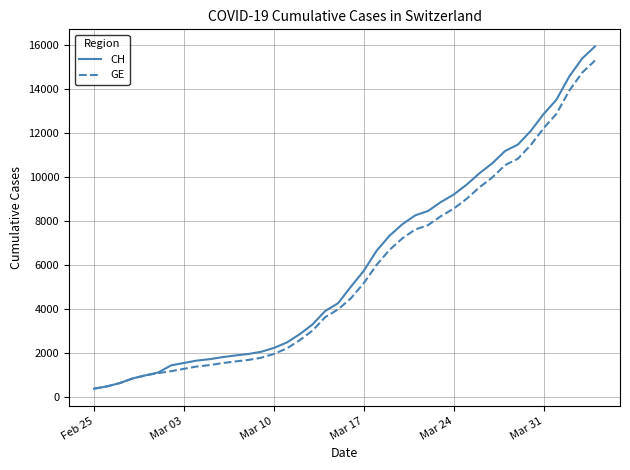

What is the highest value of the GE series?

15284